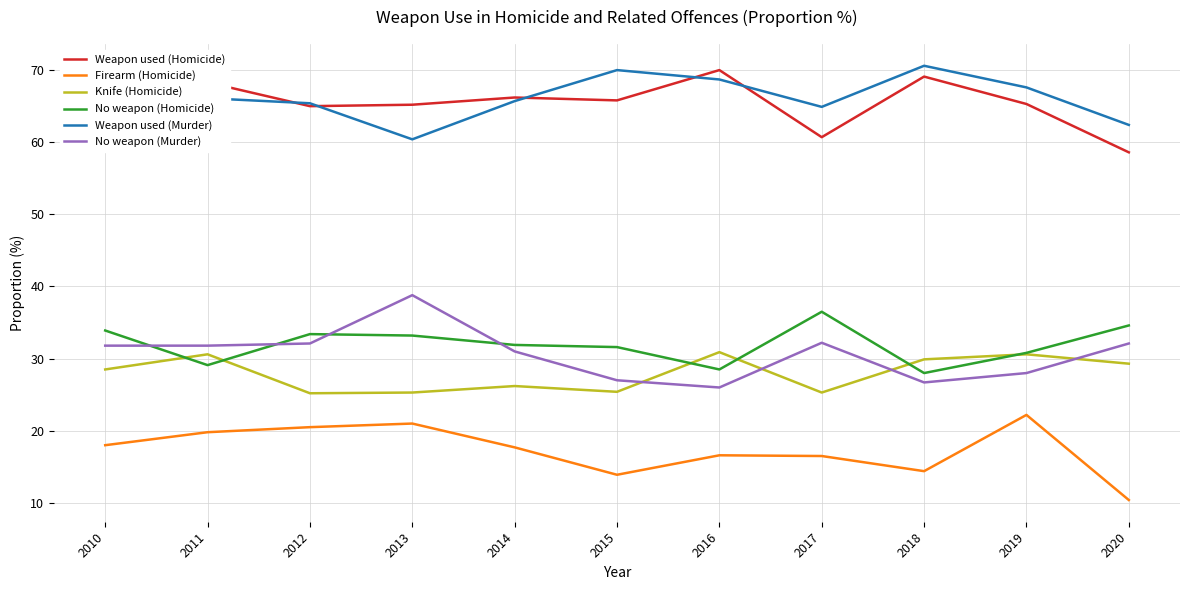

Is this an area chart (filled region under the line)?

No